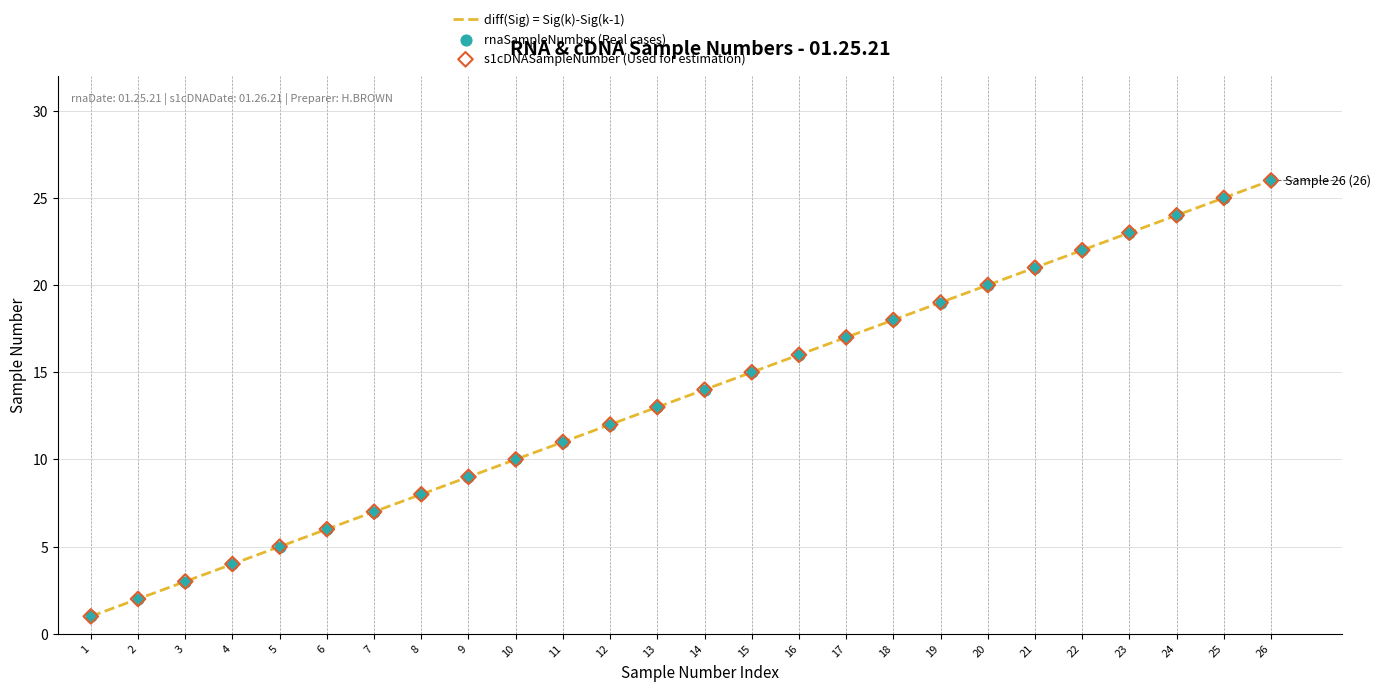

Is the value of rnaSampleNumber at 18 greater than the value of s1cDNASampleNumber at 10?

Yes